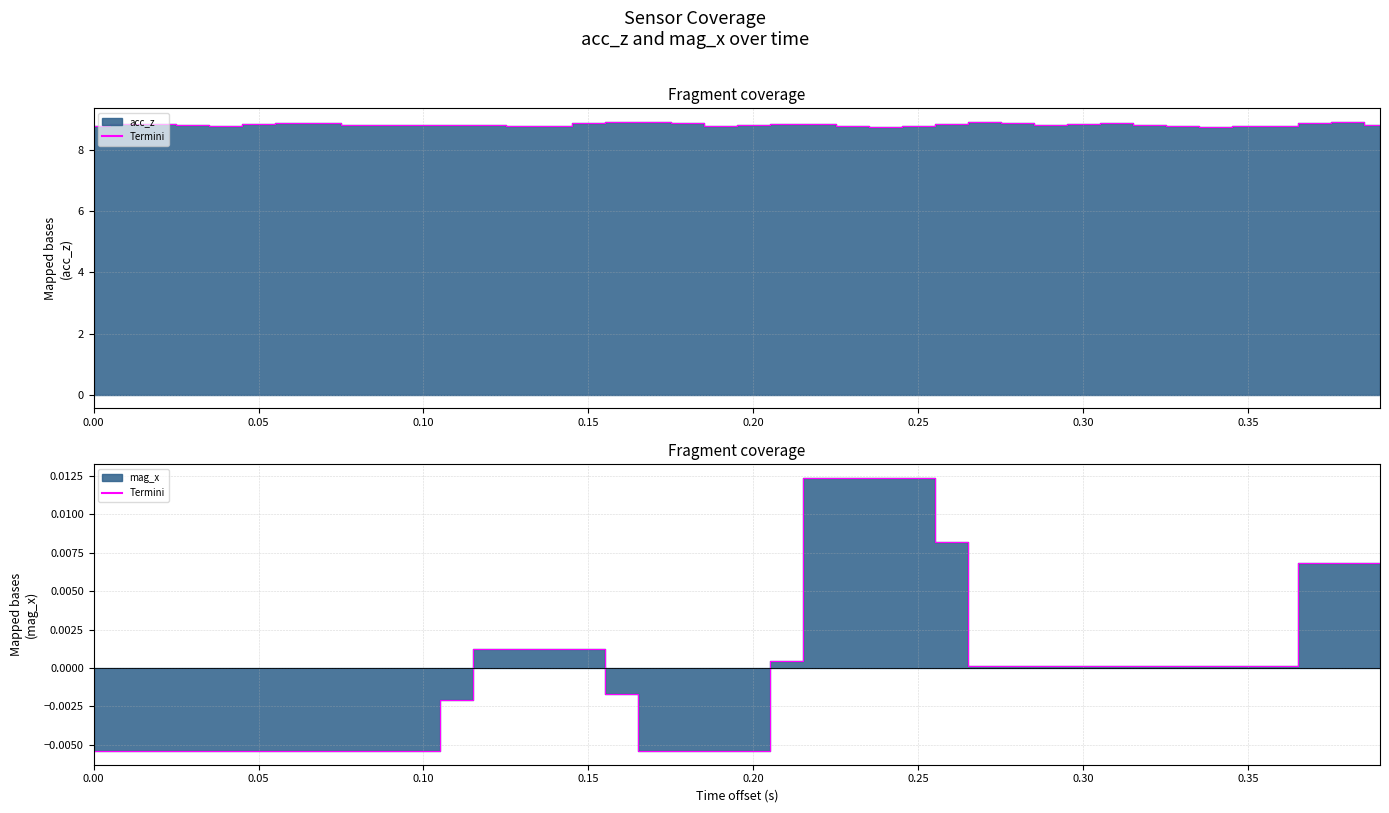

At how many categories does at least one series exceed 2?

40